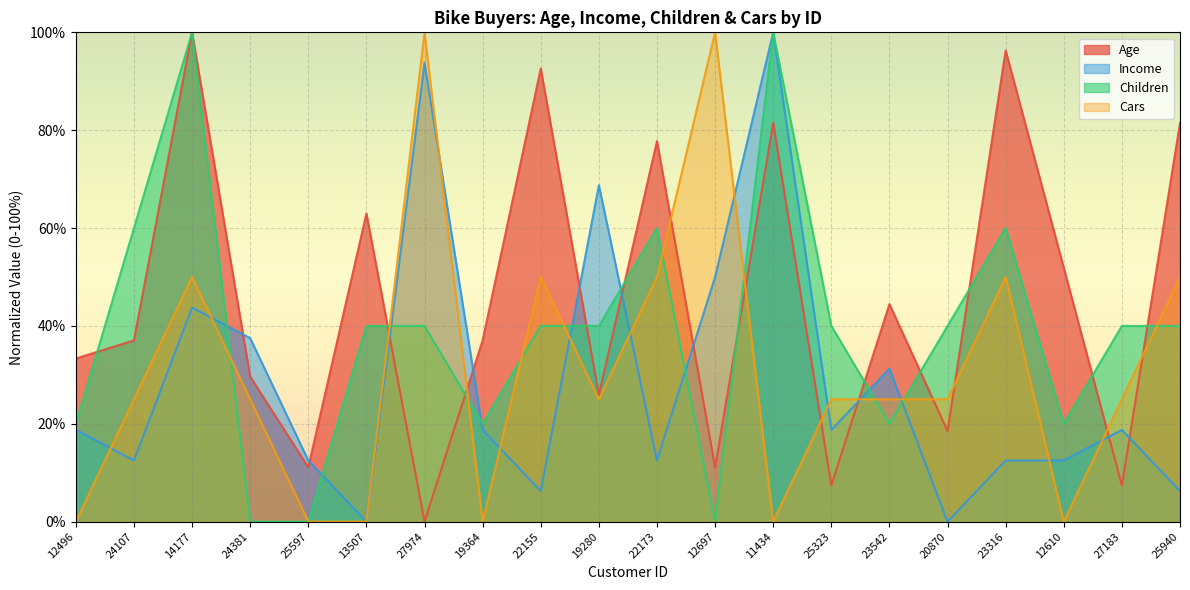

How many lines are shown in the chart?

4